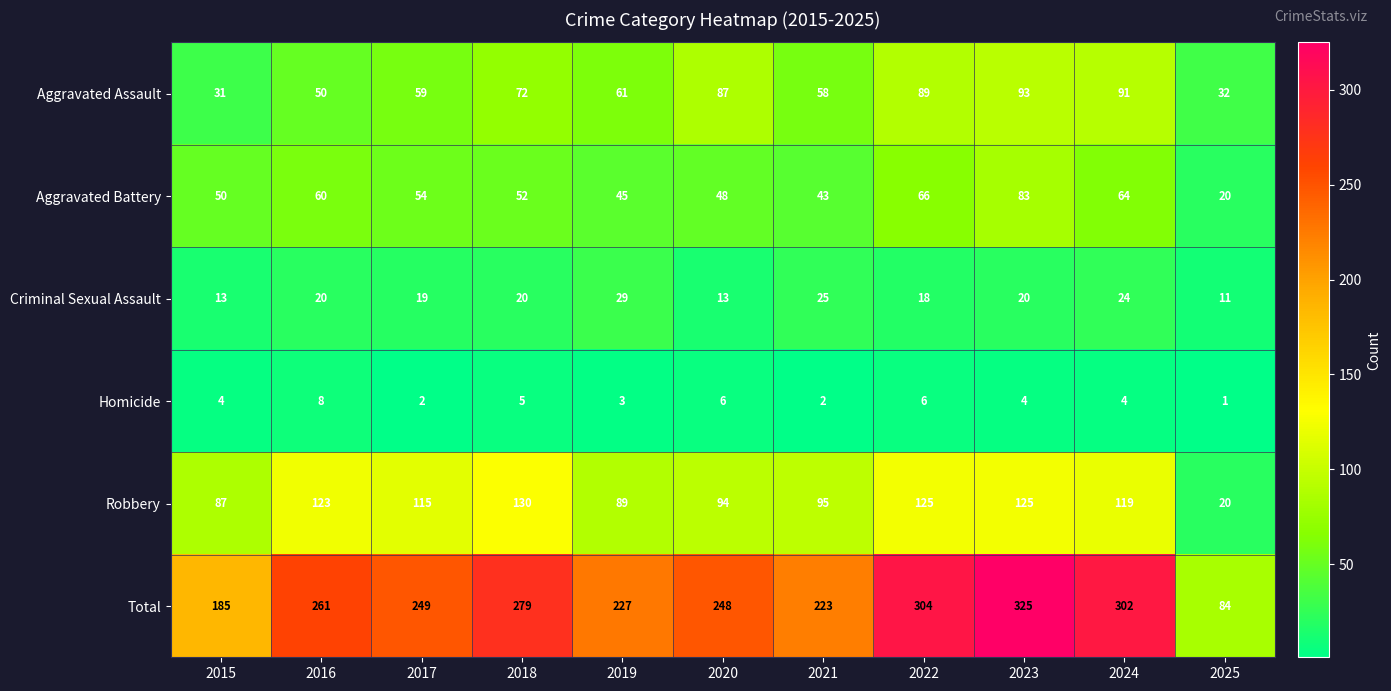

Count the number of categories in the chart.

11